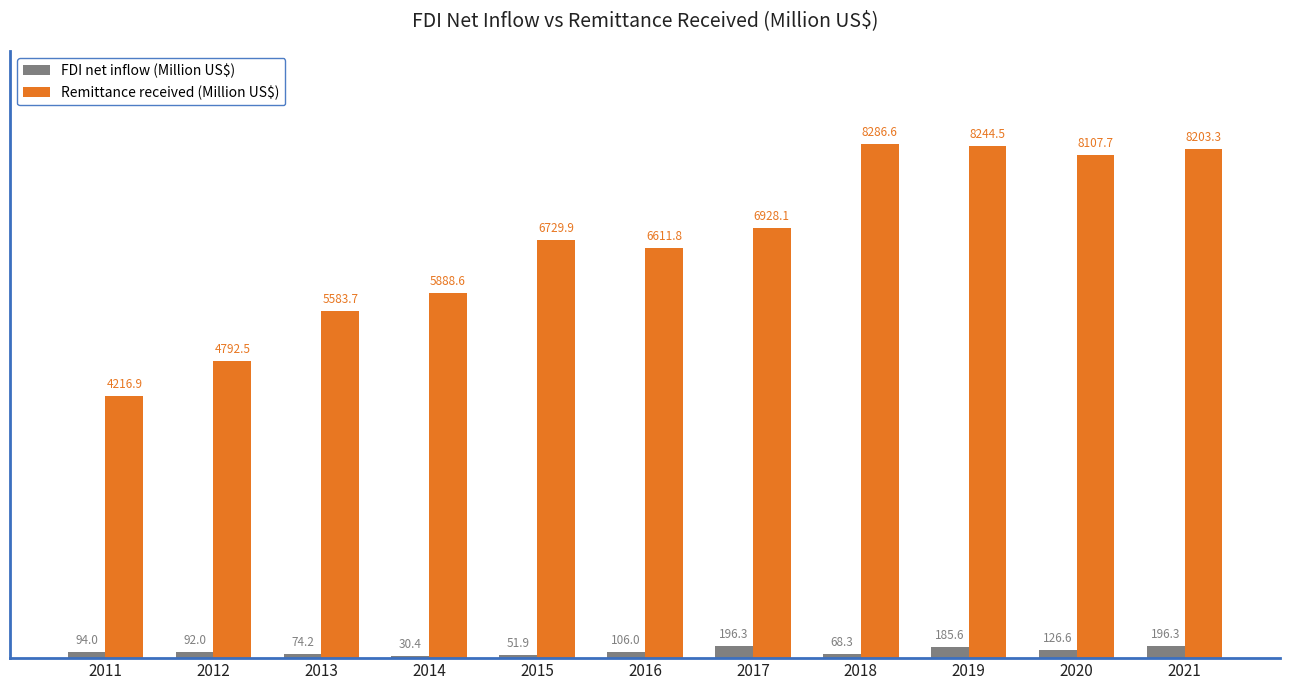

Are the bars grouped side by side (vs. stacked)?

Yes